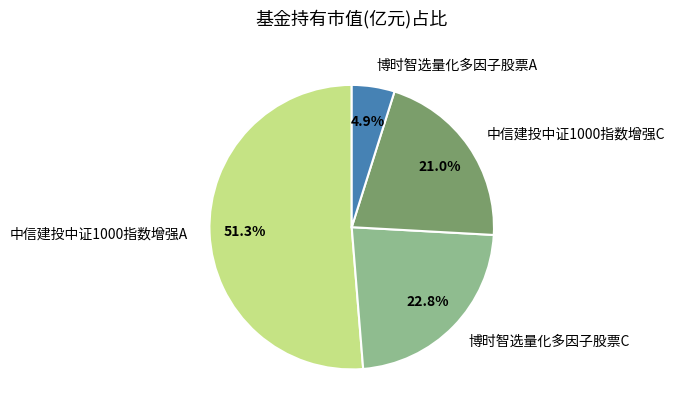

Do 中信建投中证1000指数增强A and 博时智选量化多因子股票C together represent more than half of the pie?

Yes